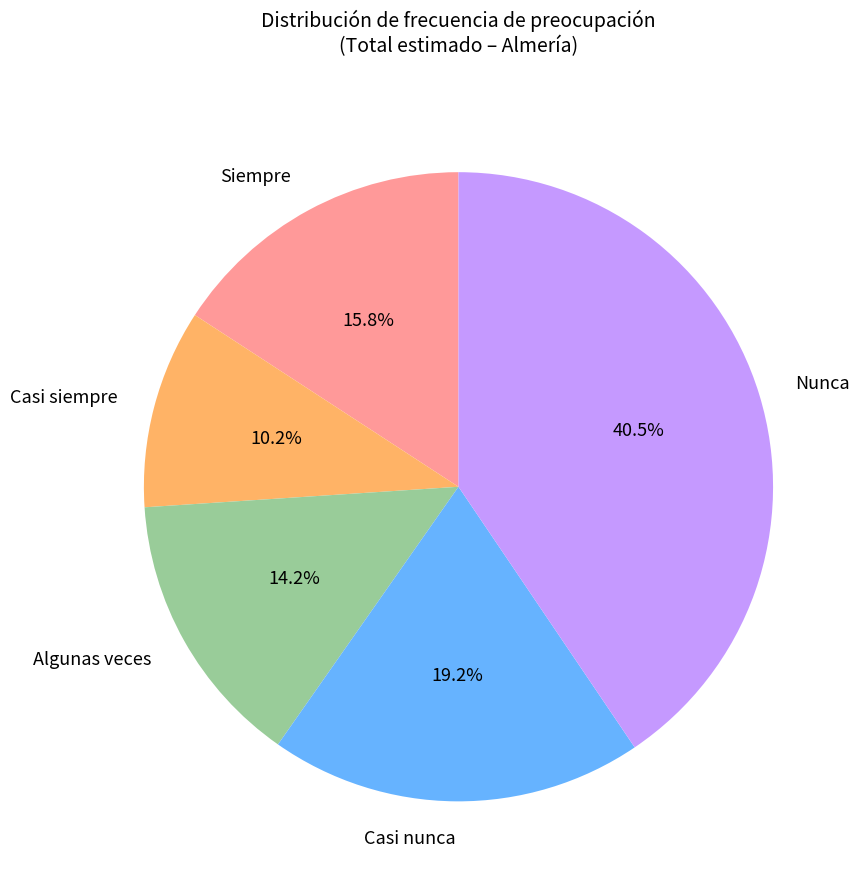

Which category has the biggest portion of the pie?

Nunca